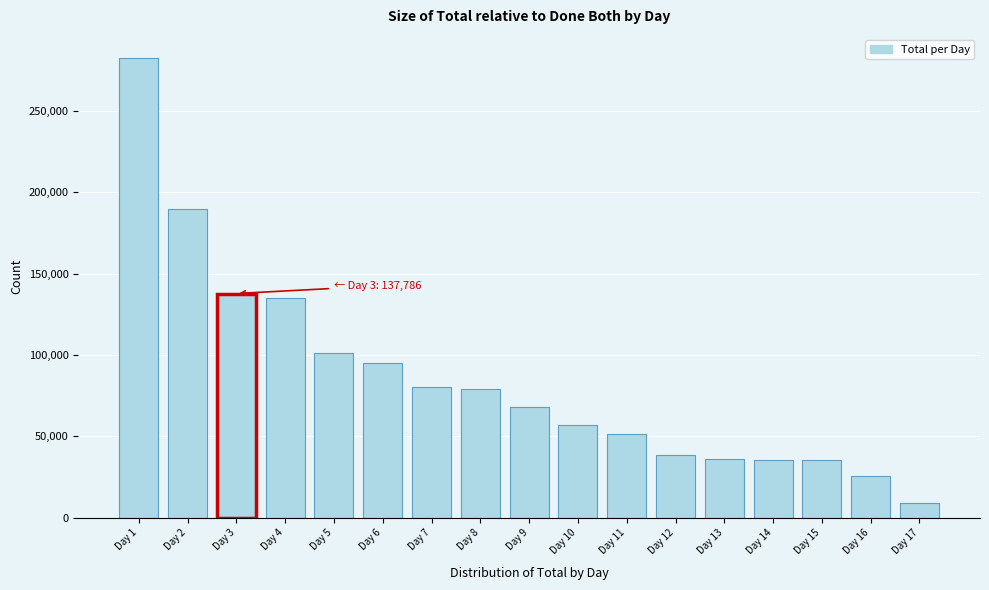

What is the change in value from Day 3 to Day 8?

-58789